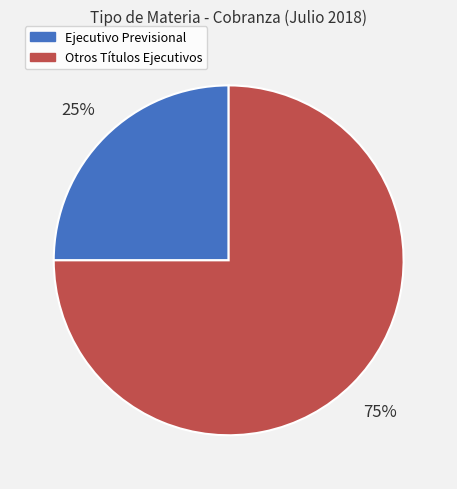

Combined, do Ejecutivo Previsional and Otros Títulos Ejecutivos account for over 50%?

Yes